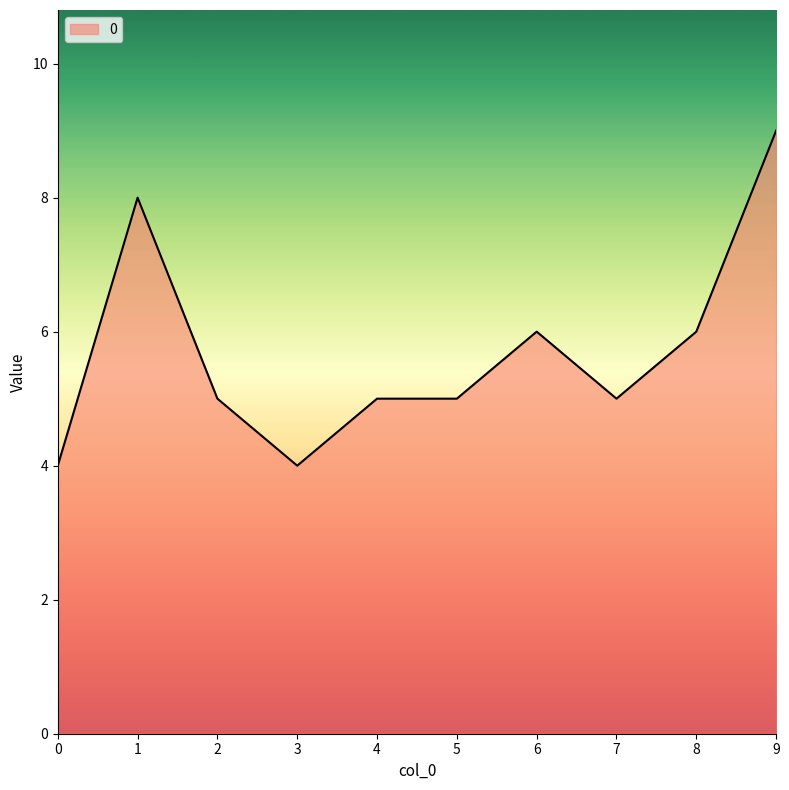

Read the value at 5.

5